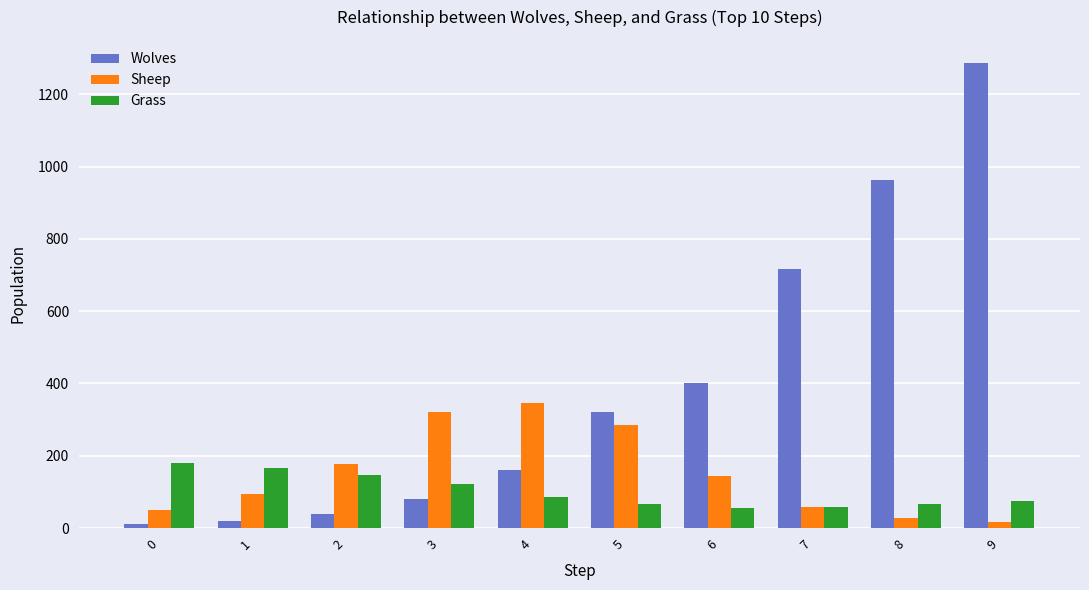

What is the value of the Wolves bar at the 6th from the left?

320